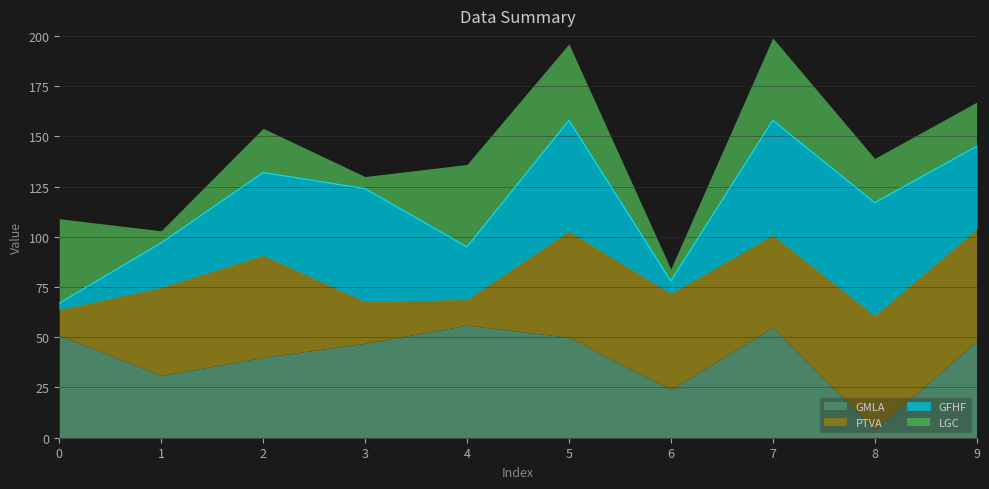

Does the chart have visible grid lines?

Yes